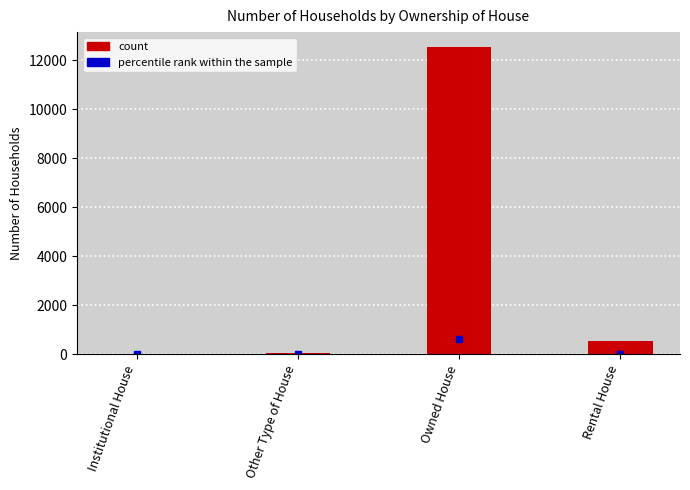

Is it true that the value at Rental House is 529?

True